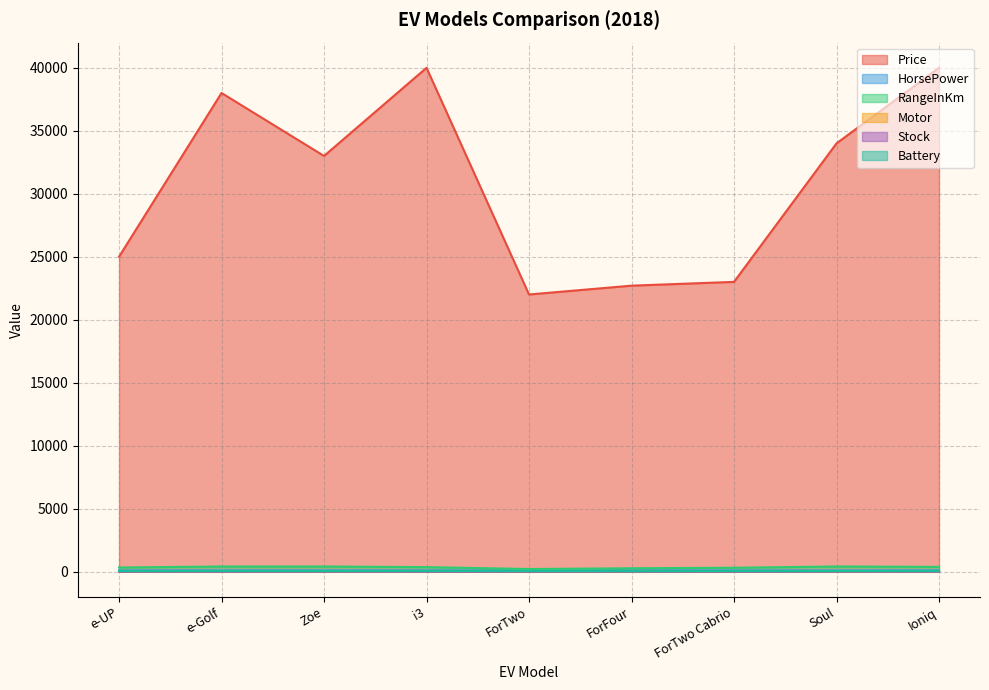

What is the minimum value for Battery?

35